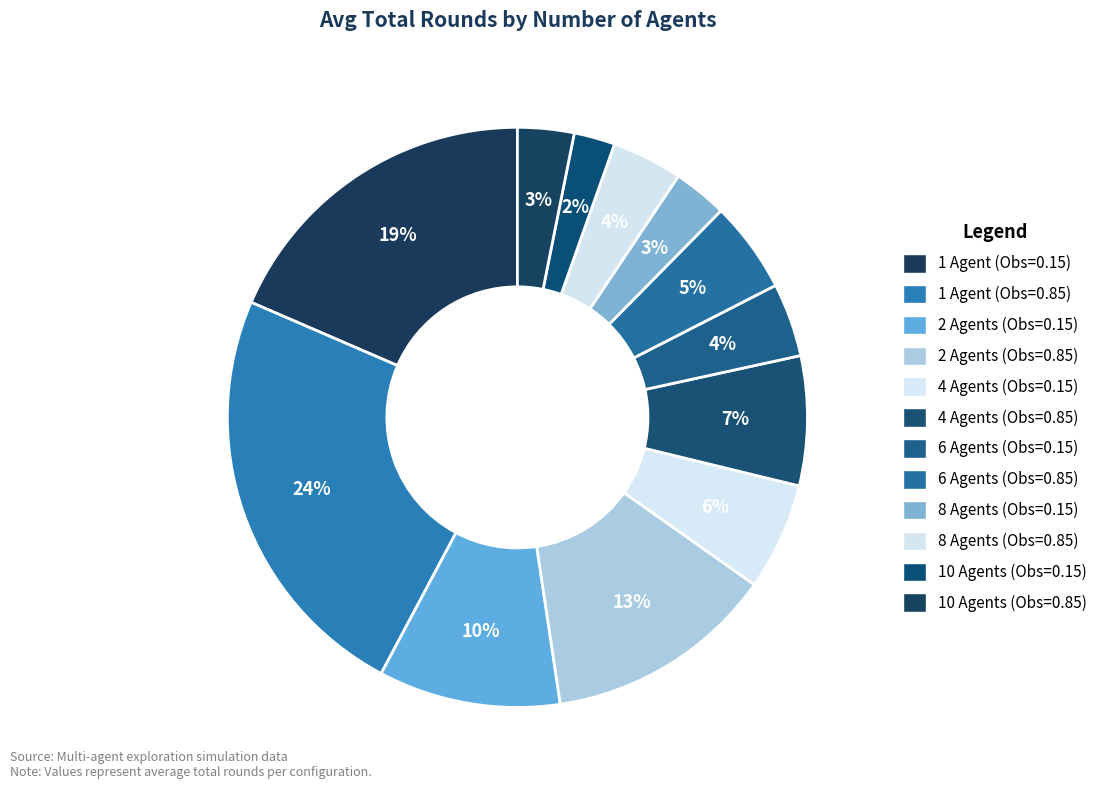

Which category has the smallest portion of the pie?

10 Agents (Obs=0.15)